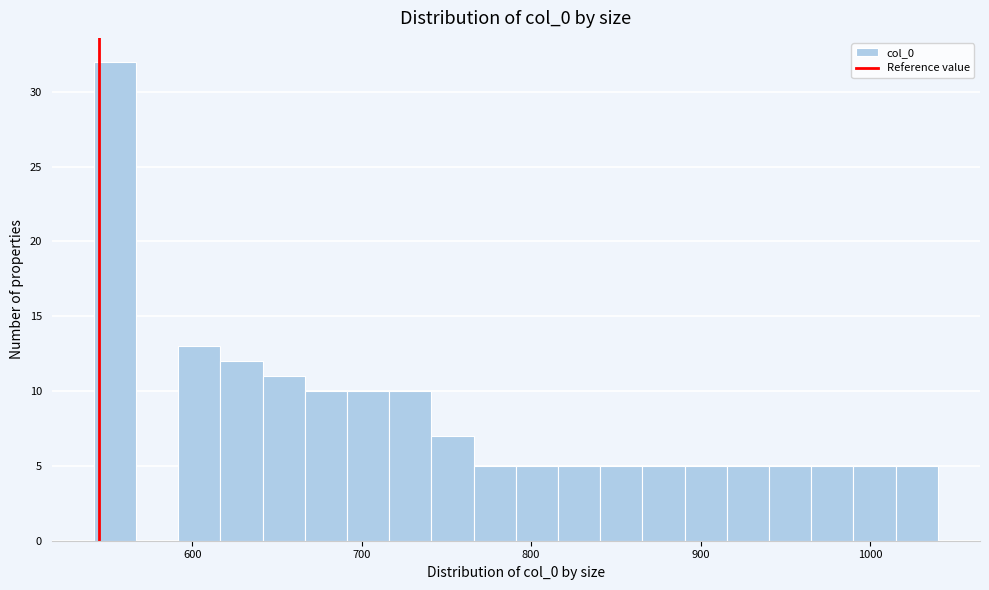

Around what value on the x-axis is the tallest bar? Give the approximate position of its centre, as read against the axis.

550